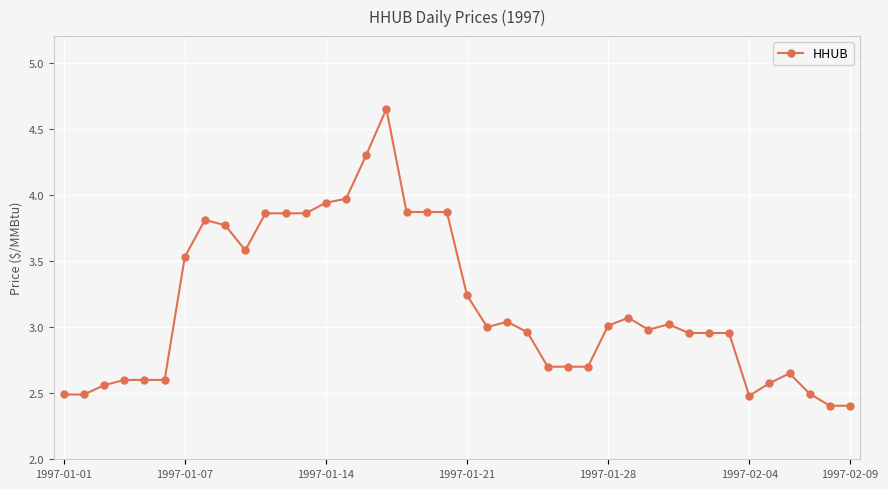

What is the difference between the maximum and minimum values?

2.2